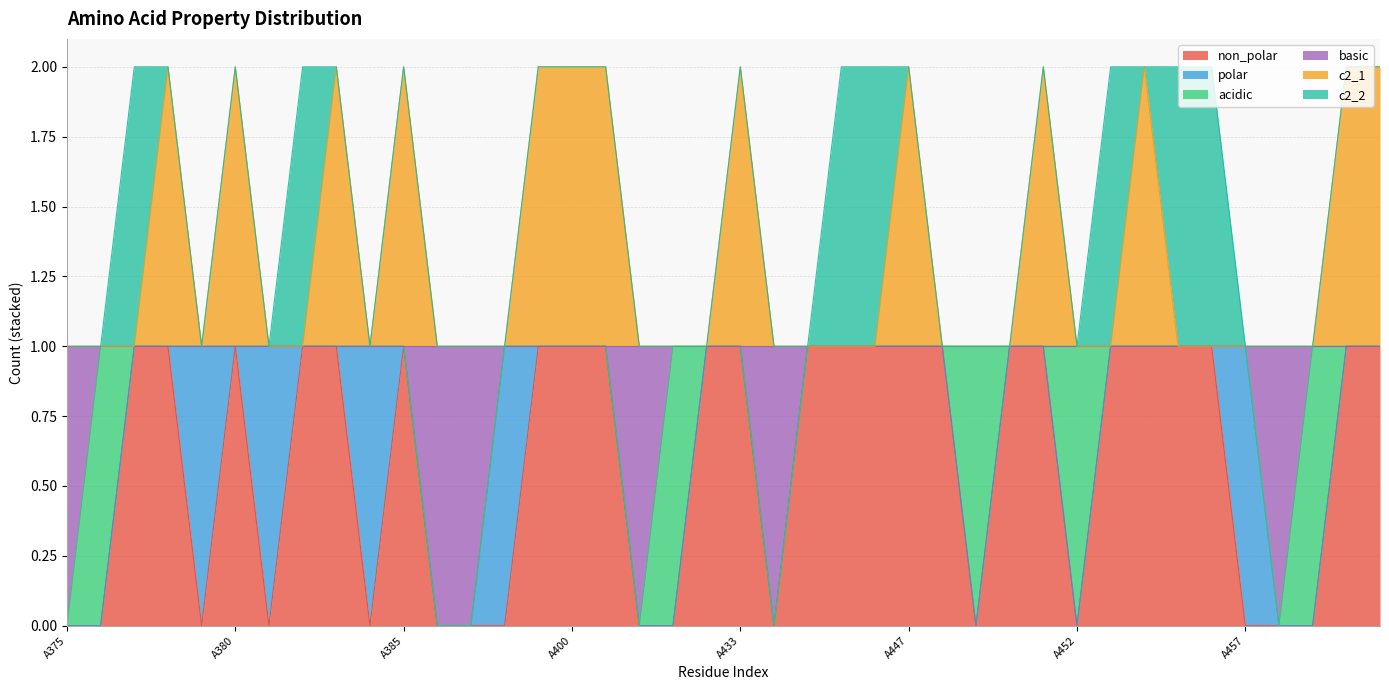

What is the difference between the second highest and second lowest values in the non_polar series?

1